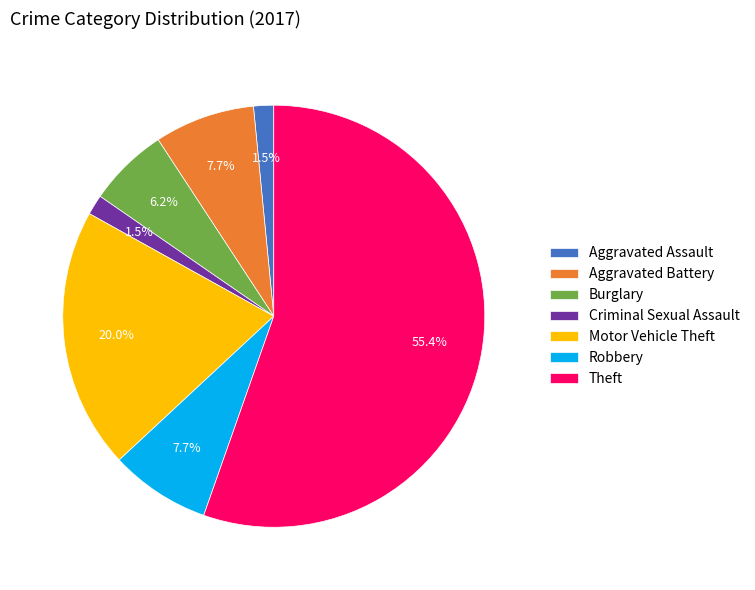

Is there a majority slice in this chart?

Yes